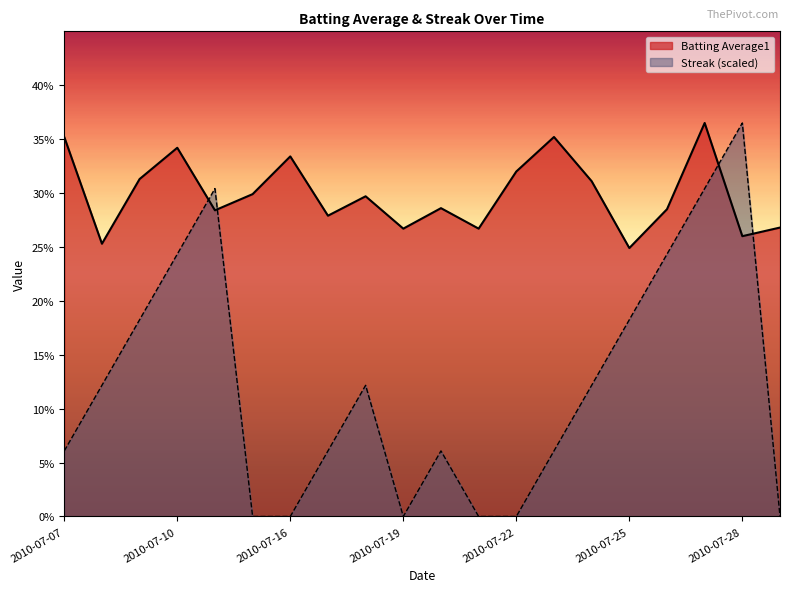

Where do Streak and Batting Average1 first cross each other?

2010-07-10 and 2010-07-11